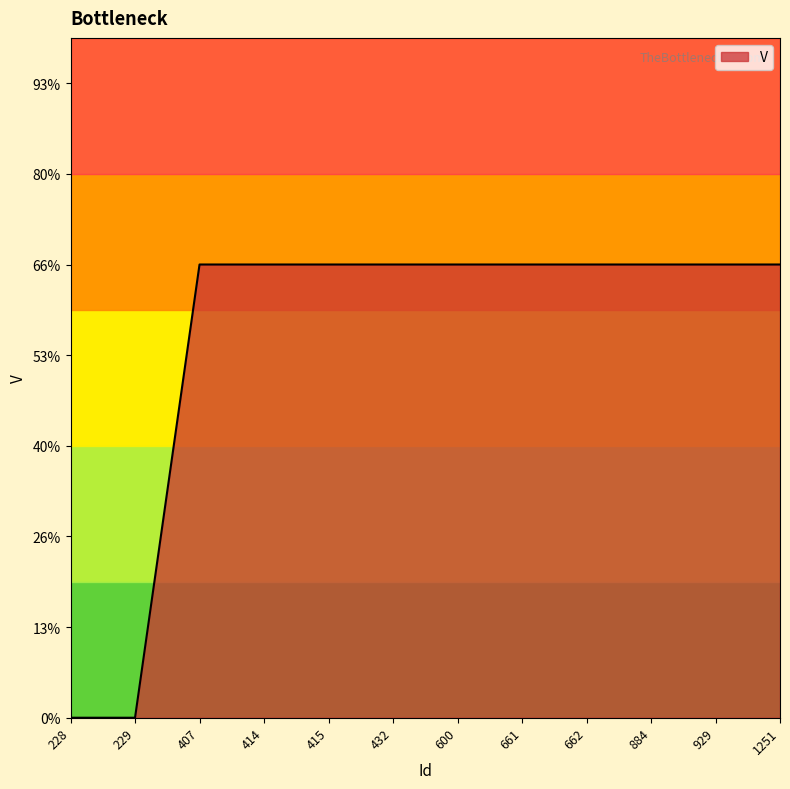

Does the chart have visible grid lines?

No